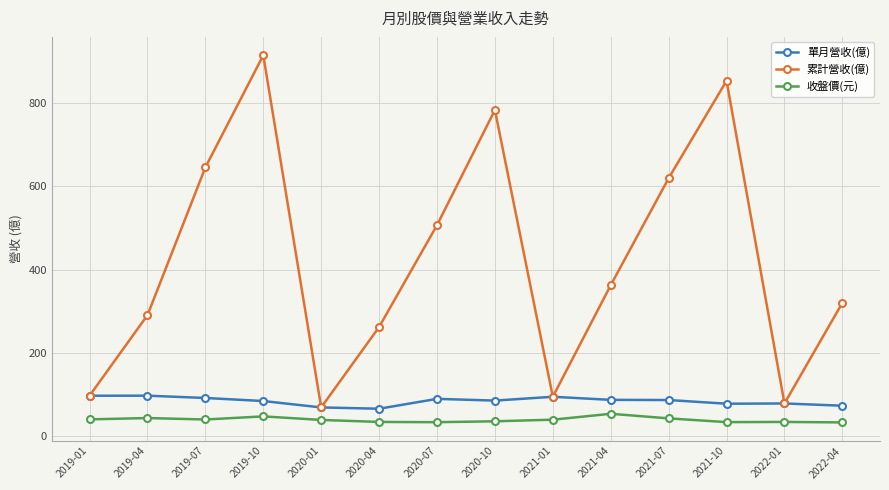

How many categories are shown in the chart?

14